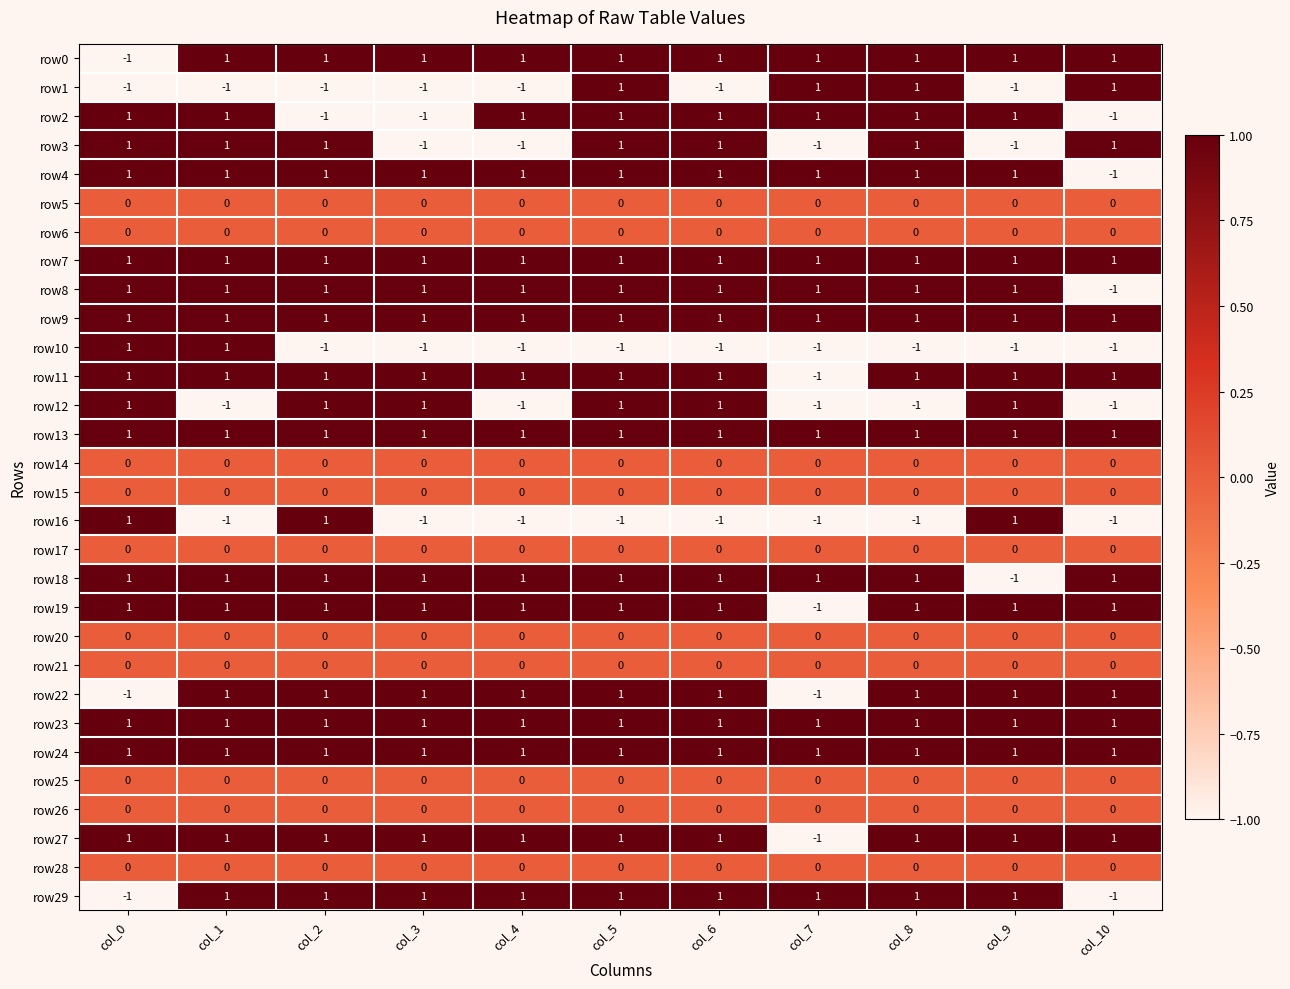

How many categories are shown in the chart?

11